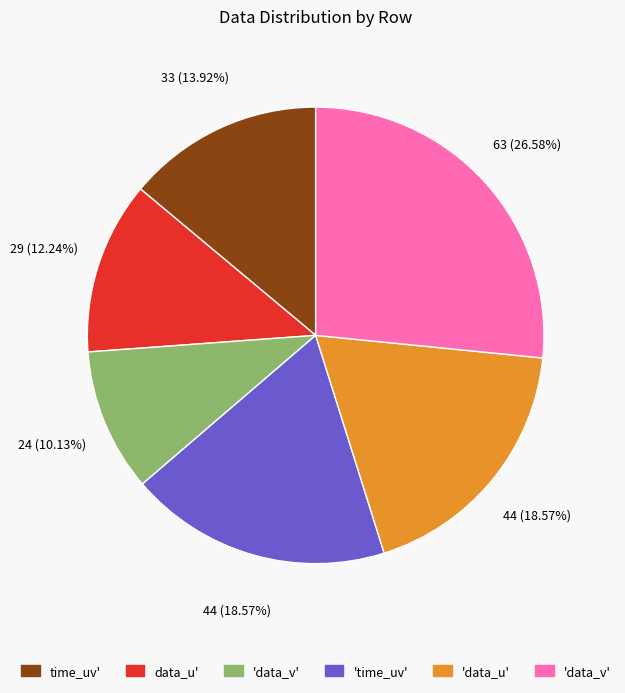

Does any single category account for the majority?

No